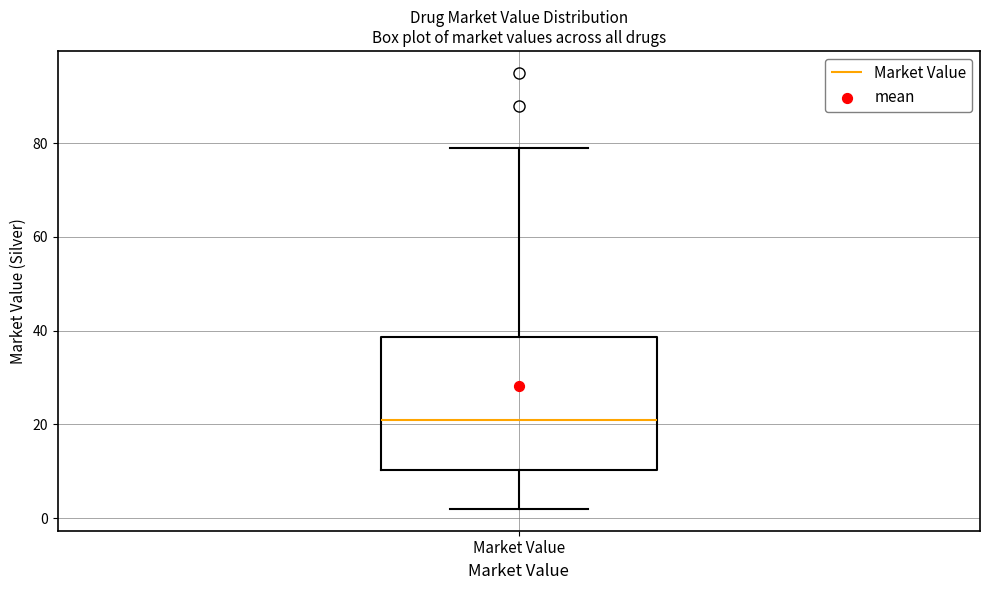

Read this box plot against the y-axis: the position of the median line, the range covered by the box, and the ends of both whiskers. The values are not printed on the chart, so give them approximately, as read against the axis.

median 22, box 10 to 38, whiskers 2 to 80